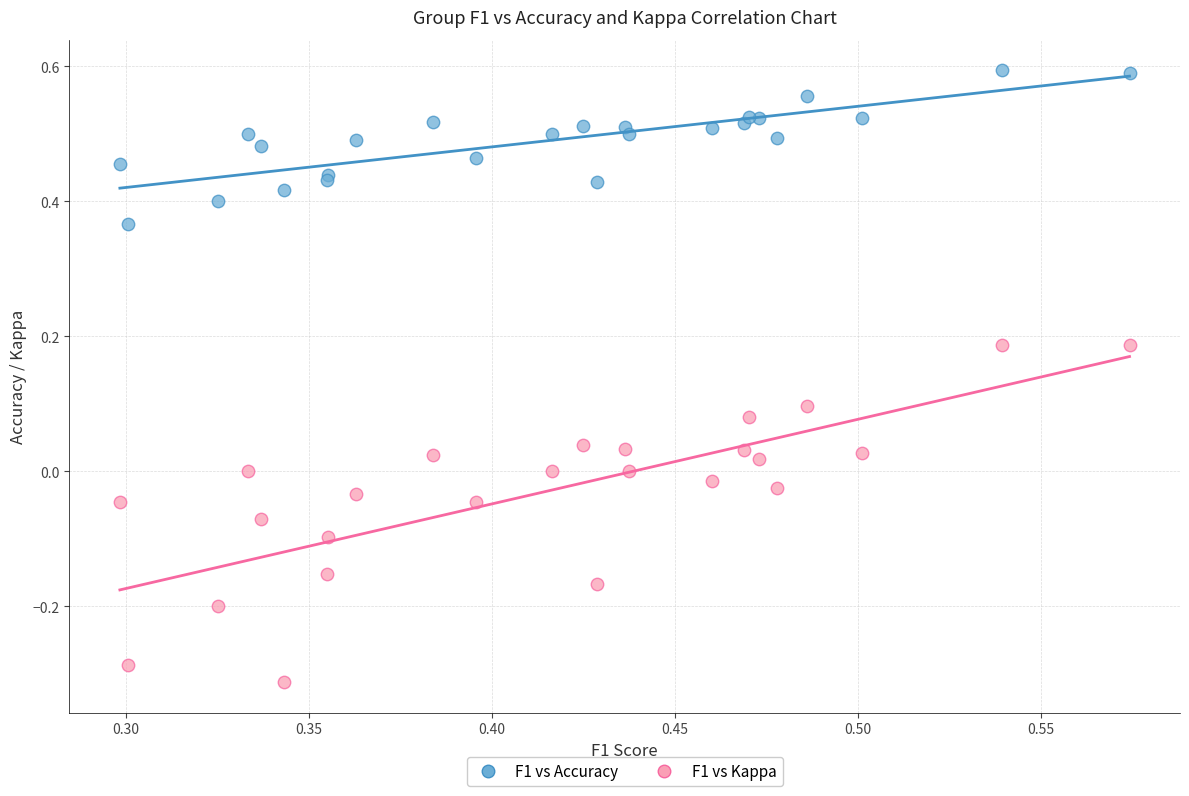

Which series reaches the minimum Y coordinate?

F1 vs Kappa